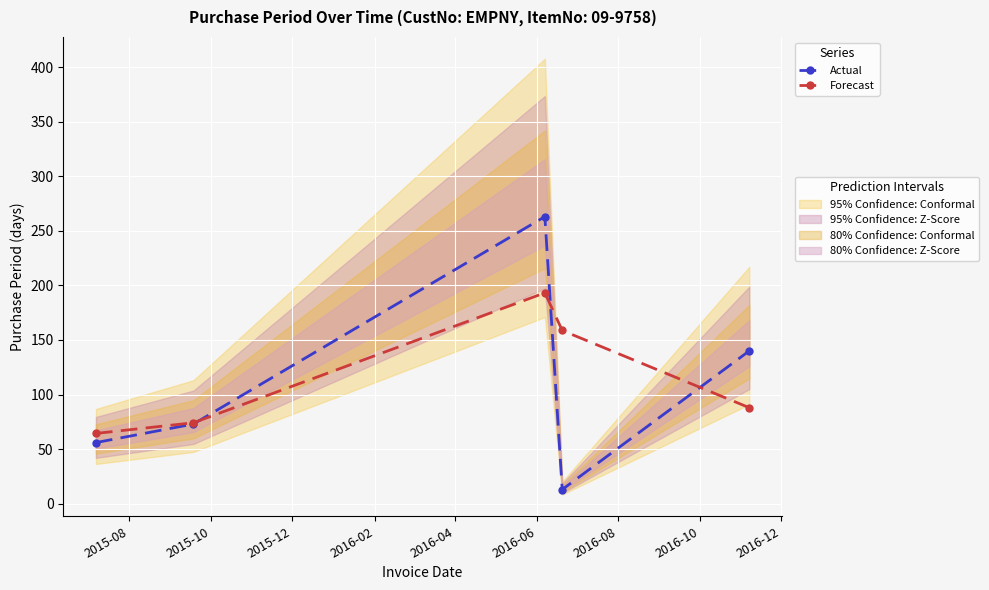

How many lines are shown in the chart?

2